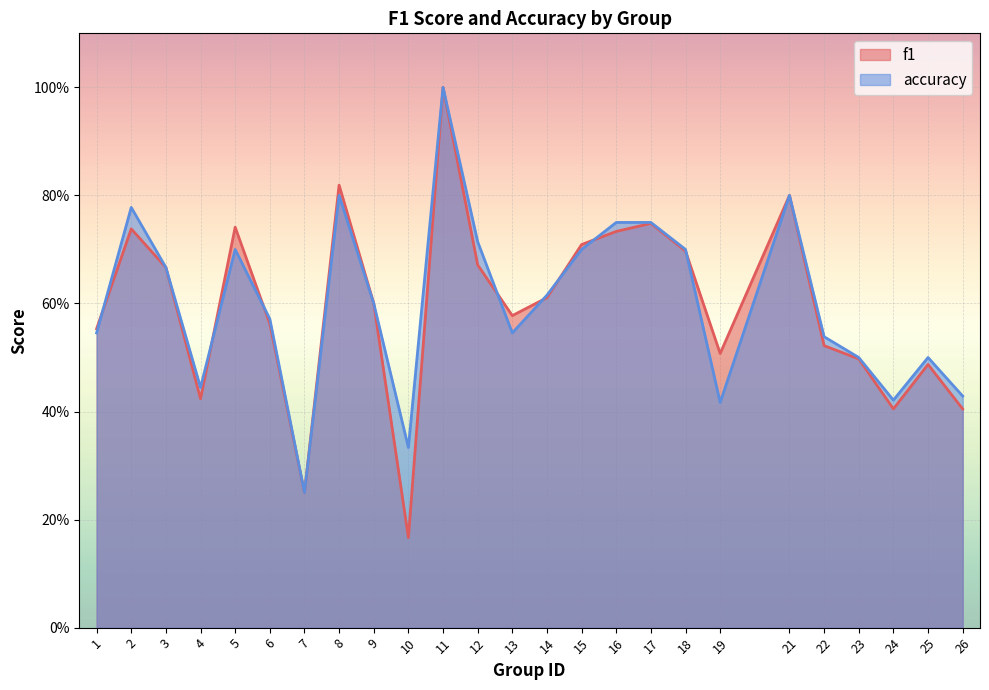

What is the value of the accuracy point at the 12th from the left?

0.7